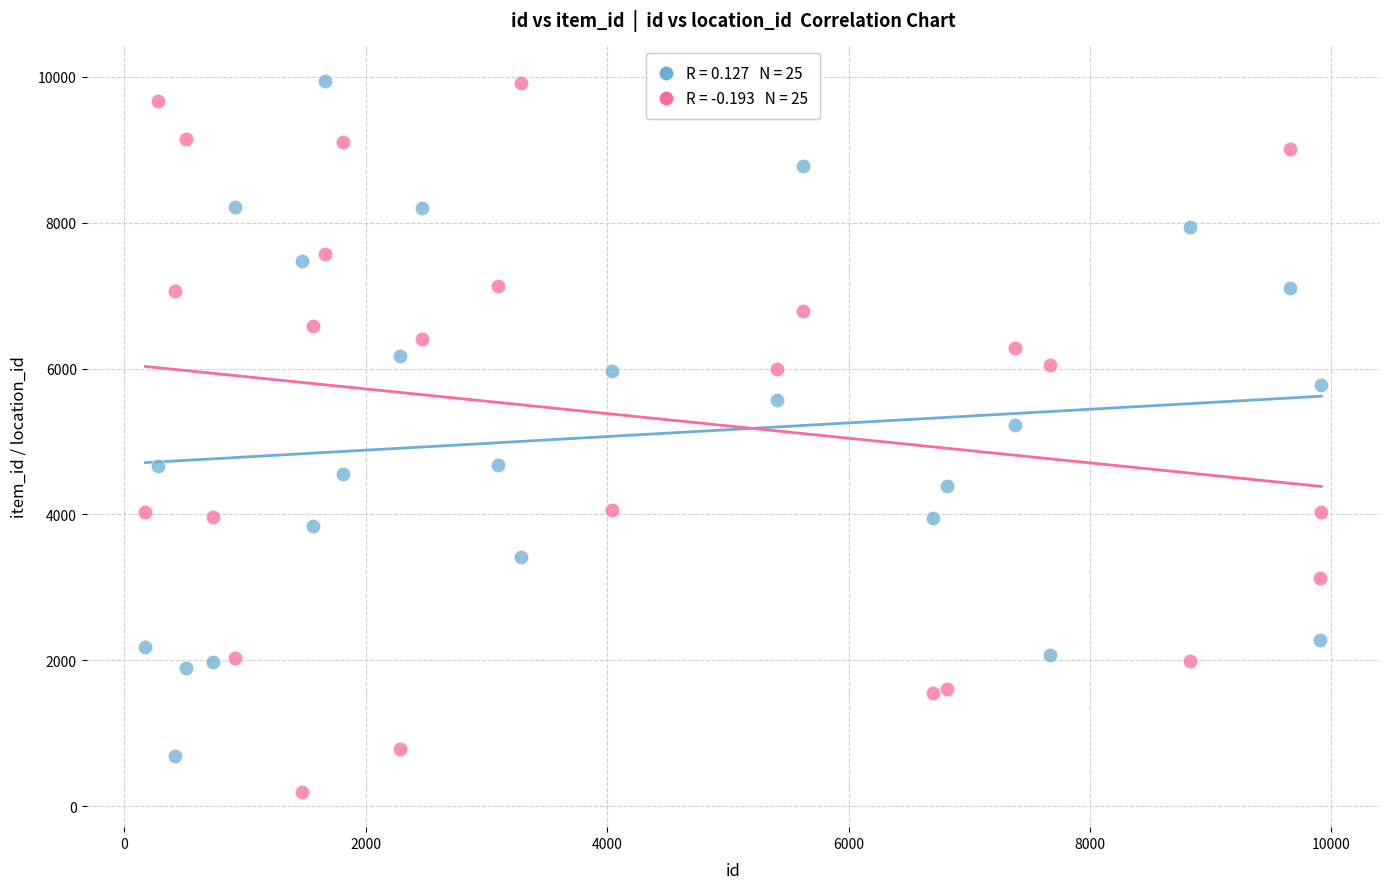

Across all series, what Y value is closest to 5071?

5222